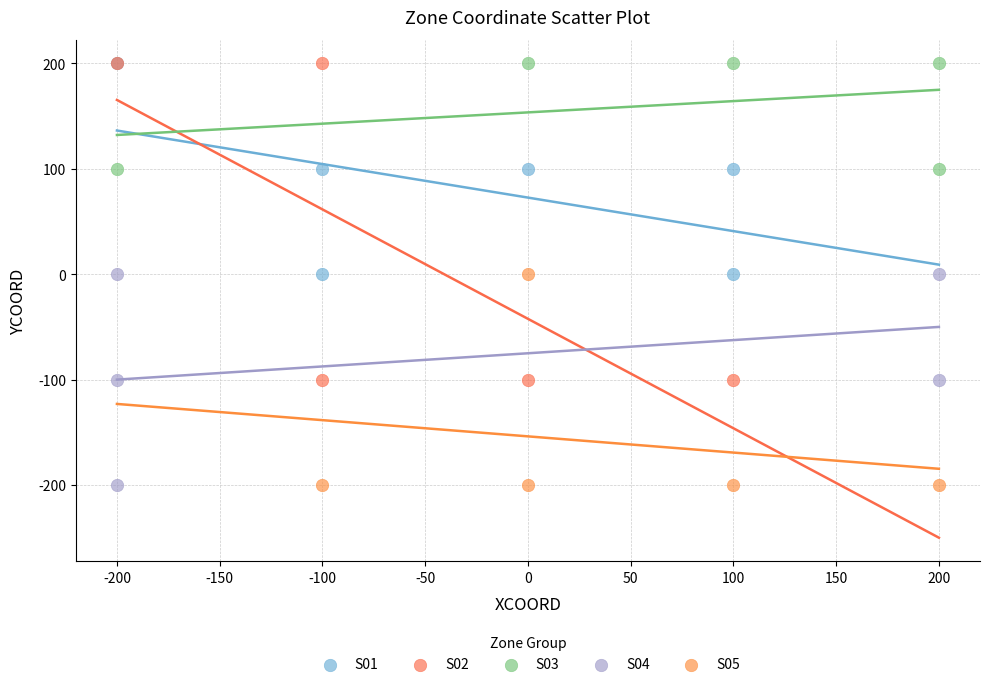

Which series has the largest Y range (max minus min)?

S02